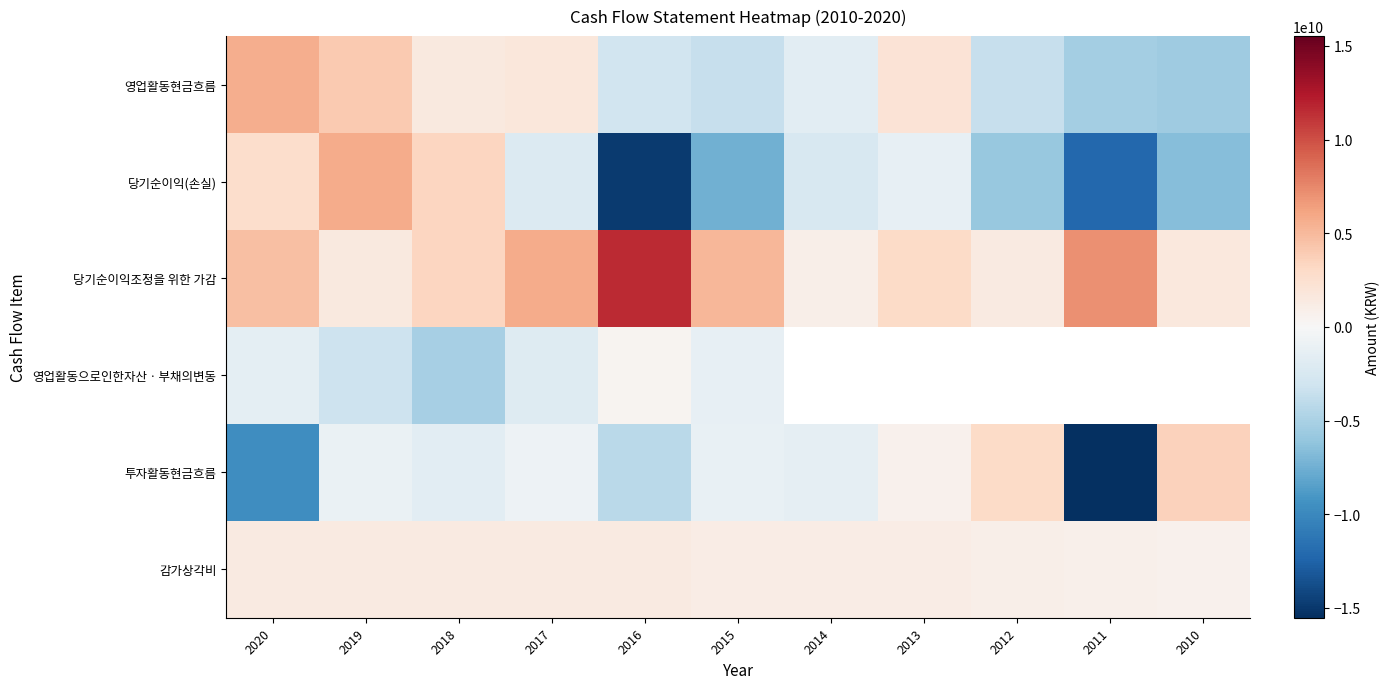

At which label does 투자활동현금흐름 reach its minimum?

2011